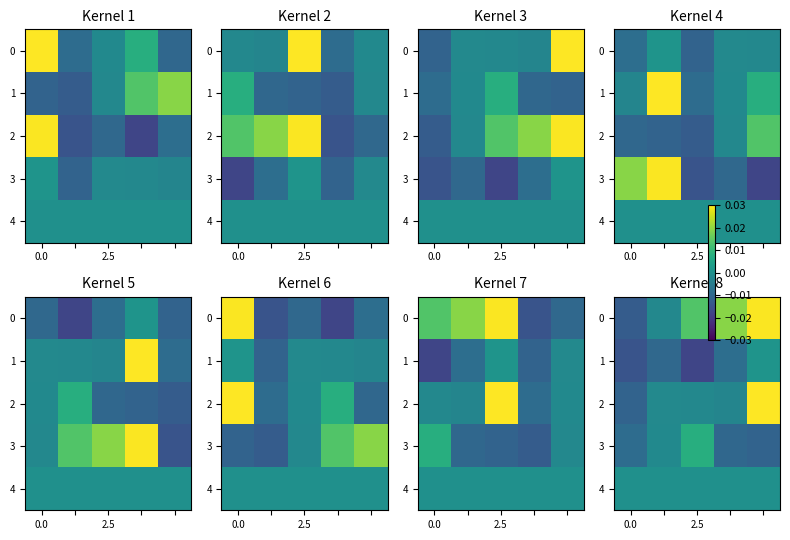

The value of row_1 at 0.0 is -0.0. True or false?

True